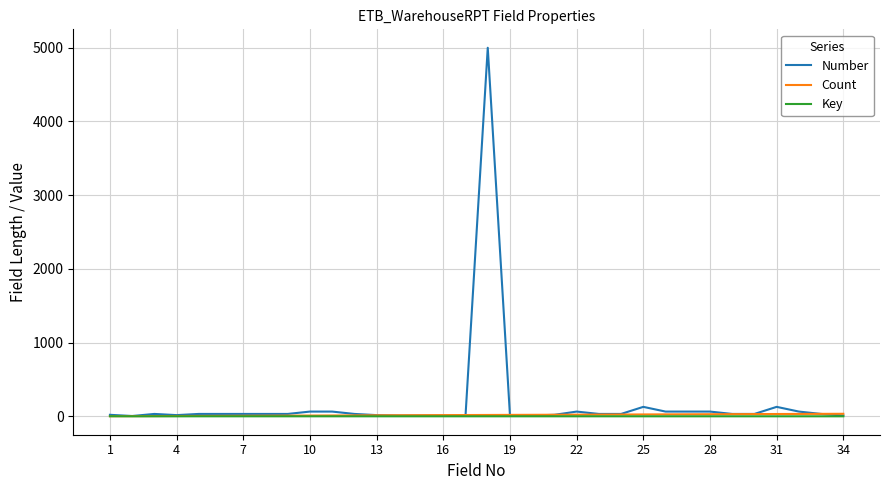

Which series has the largest range (max minus min)?

Number